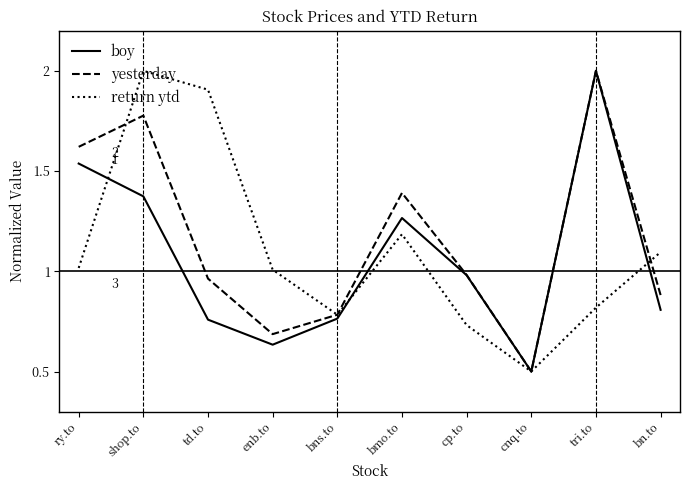

What position from the left is cp.to?

7